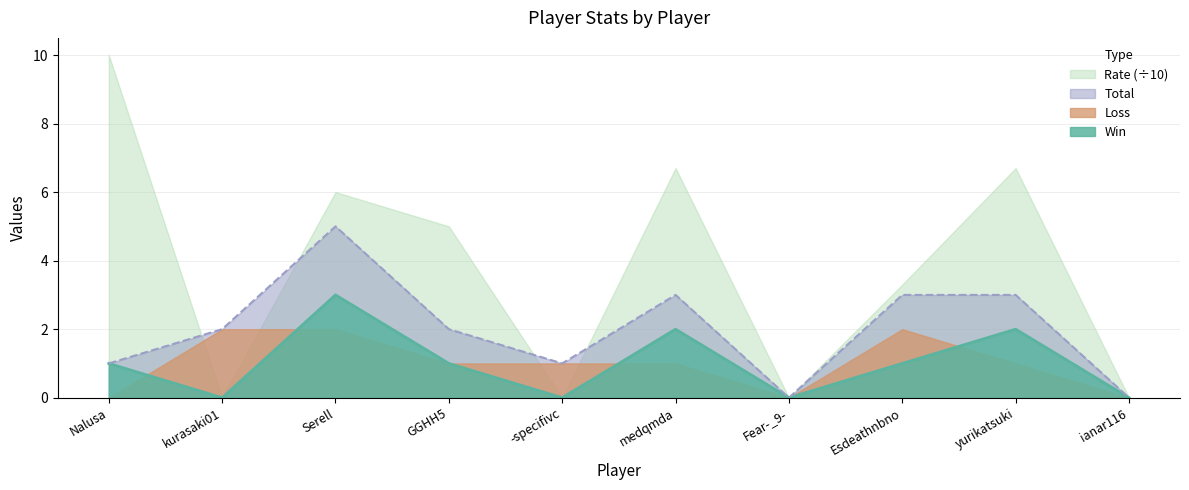

What are all the series names shown in the legend?

Rate (÷10), Total, Loss, Win